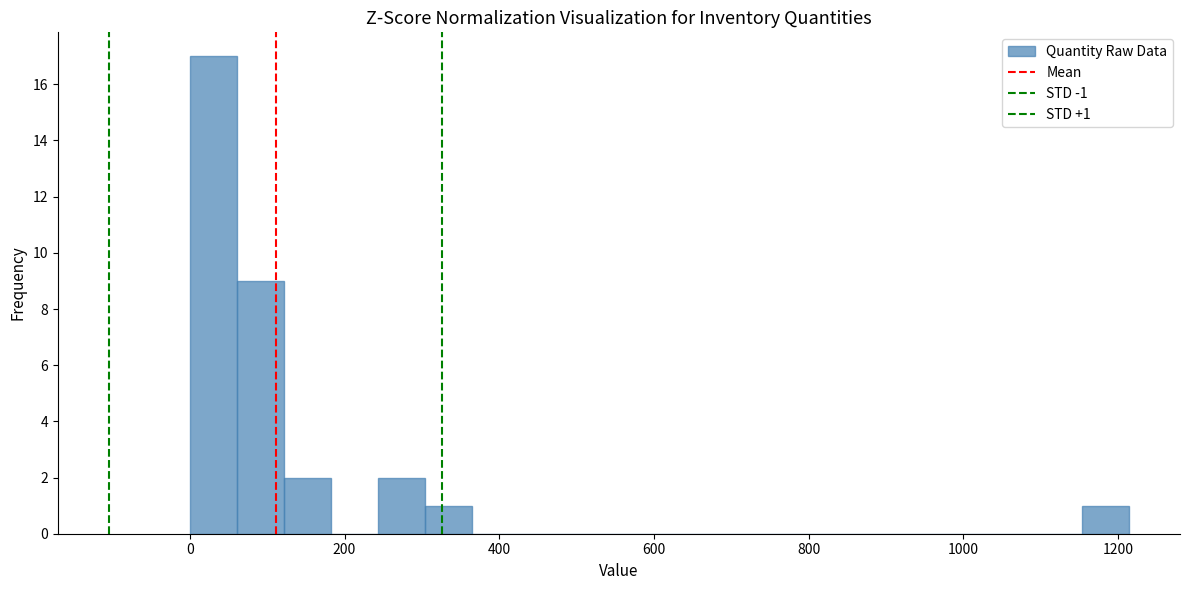

Around what value on the x-axis is the tallest bar? Give the approximate position of its centre, as read against the axis.

40